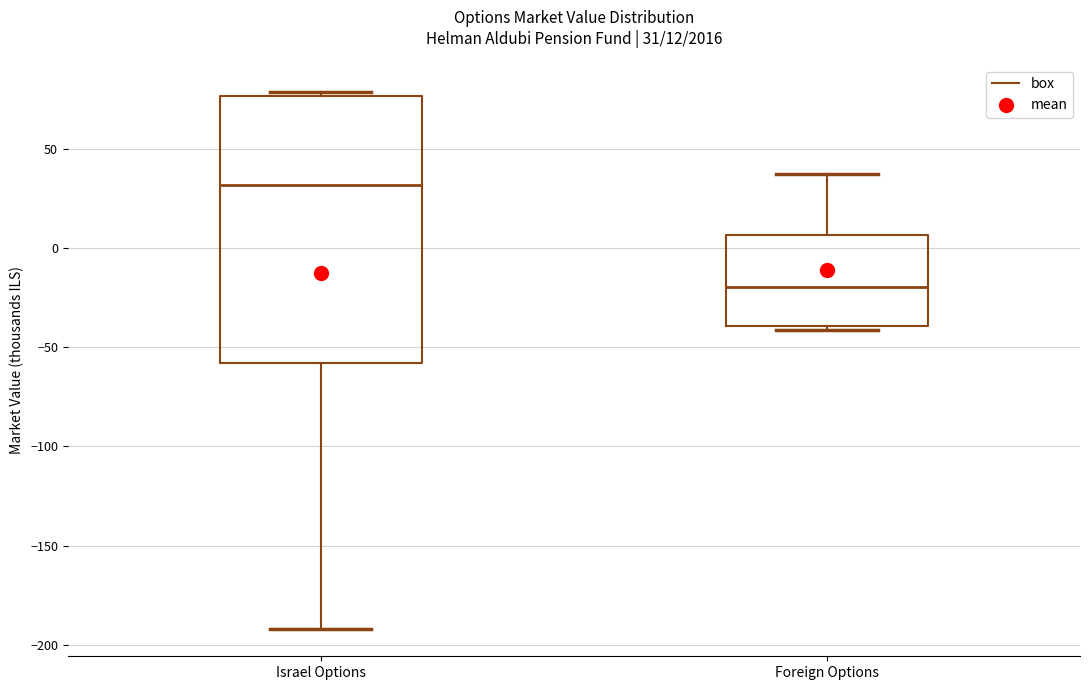

Which box's median line is the lowest?

Foreign Options